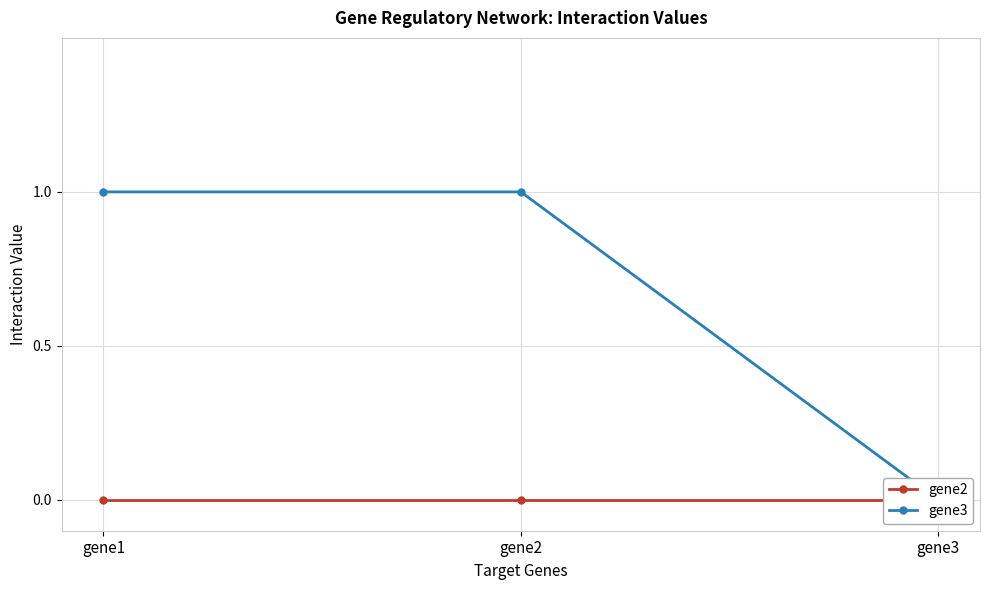

How many gene3 values are between 0 and 1?

3